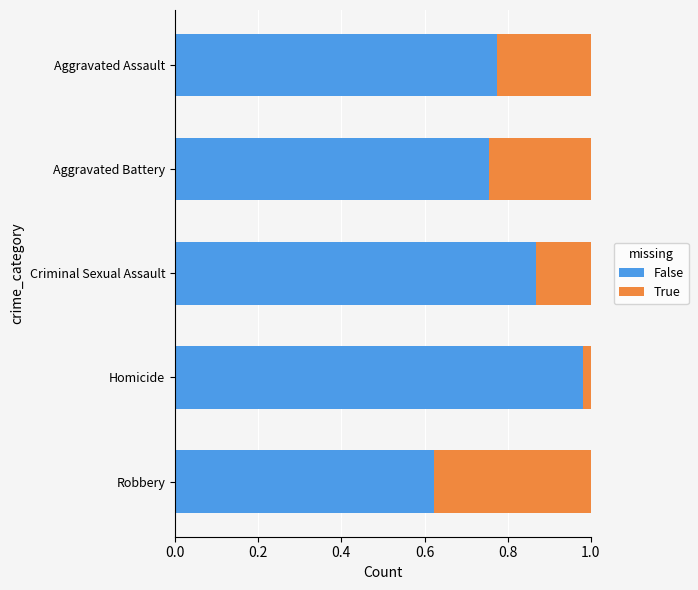

Where is False nearest to the value 0?

Robbery